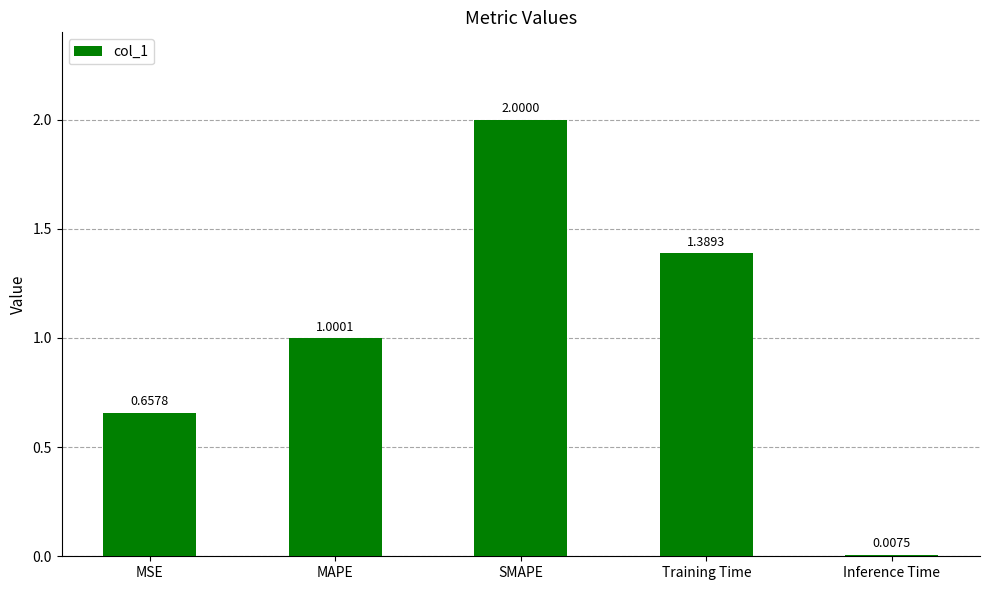

What is the label of the 2nd bar from the right?

Training Time